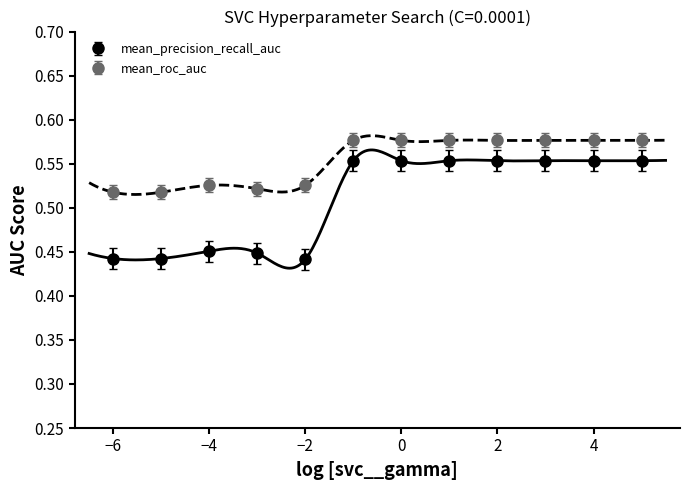

True or false: mean_precision_recall_auc and mean_roc_auc intersect in this chart.

False